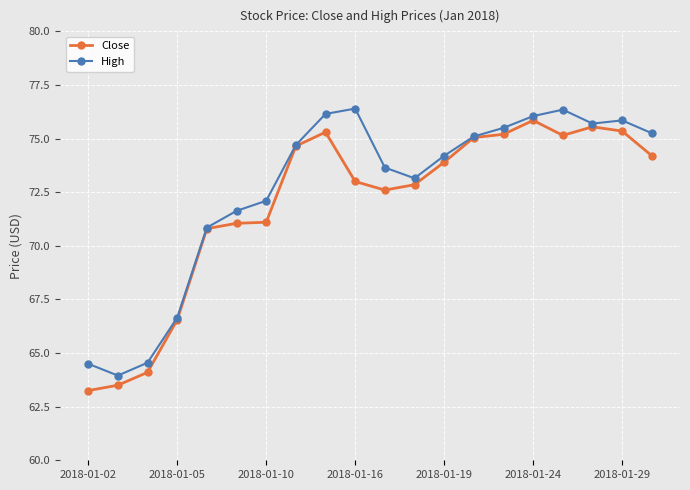

What is the greatest value displayed?

76.4